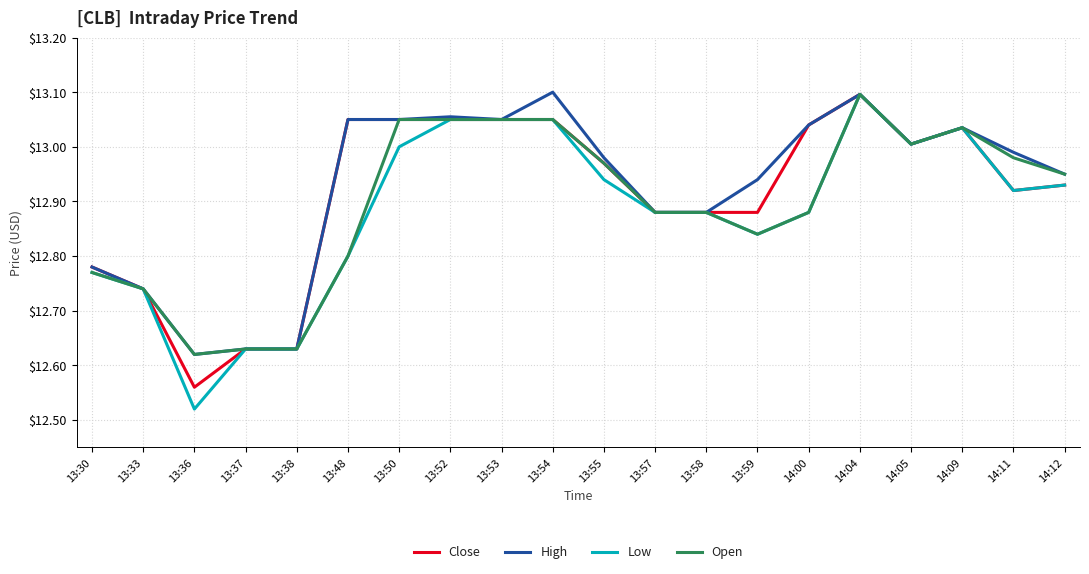

Is it true that Open equals 13.0 at 14:05?

True